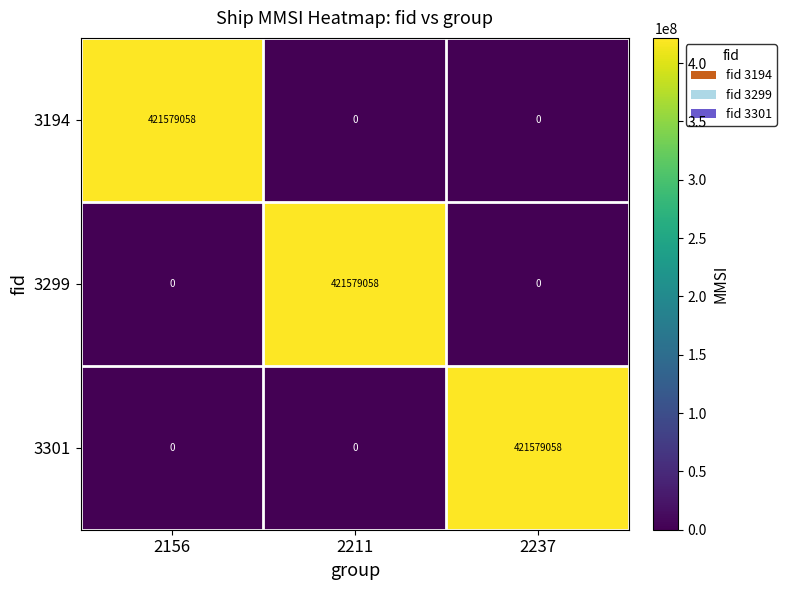

Which category has the highest value in the 3301 series?

2237